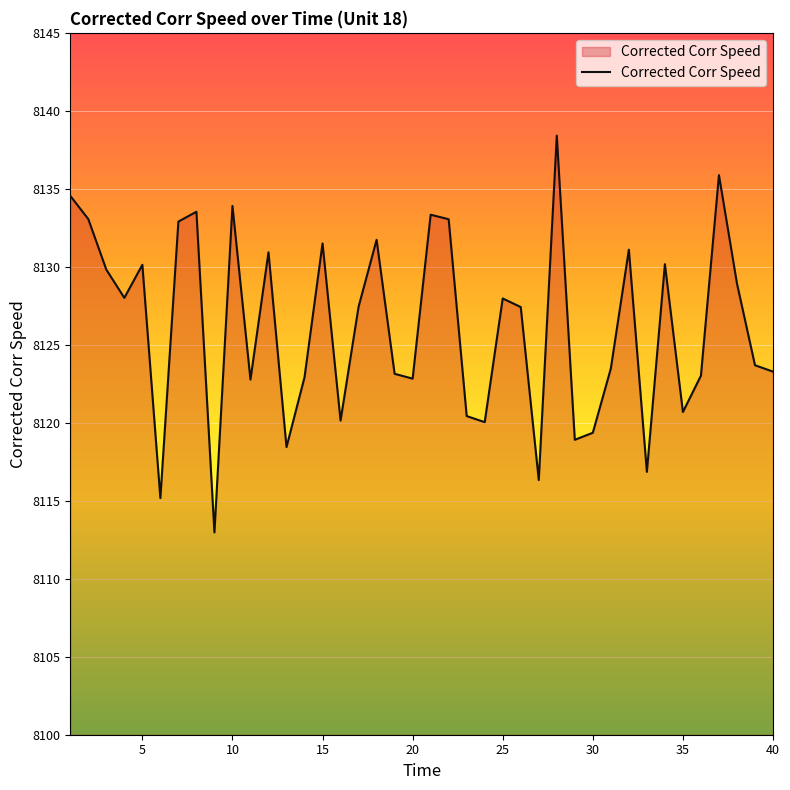

What is the maximum value shown in the chart?

8138.4